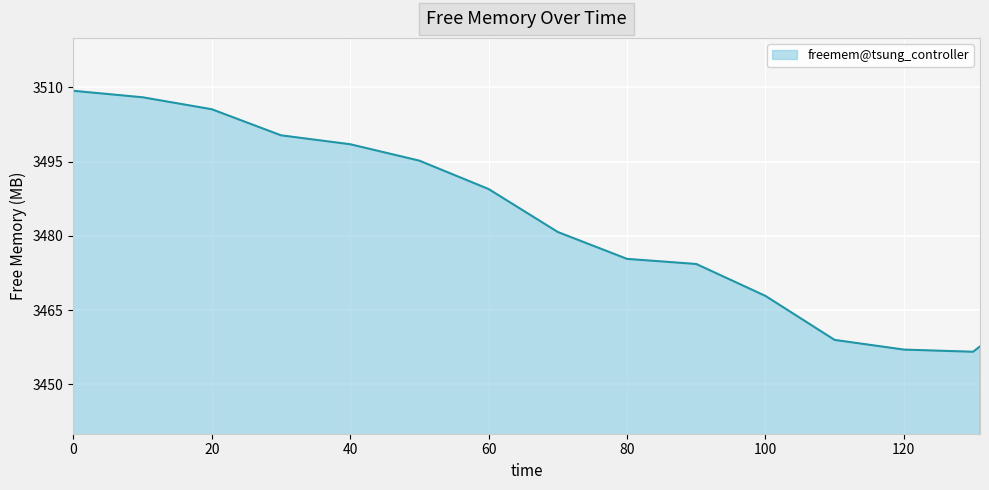

What is the difference between the maximum and minimum values?

52.7